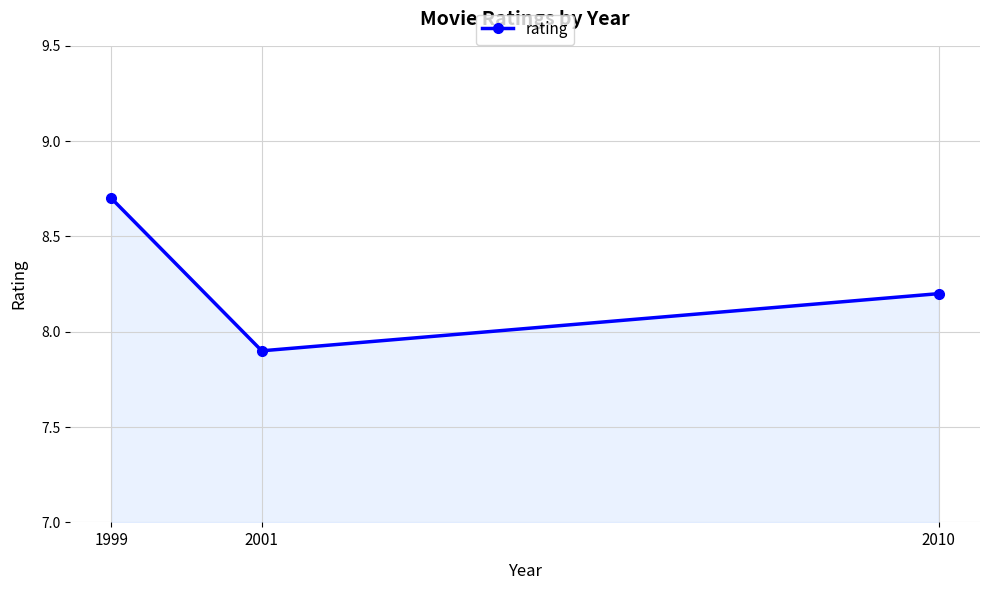

Reading left to right, extract all data points from this chart.

1999=8.7	2001=7.9	2010=8.2